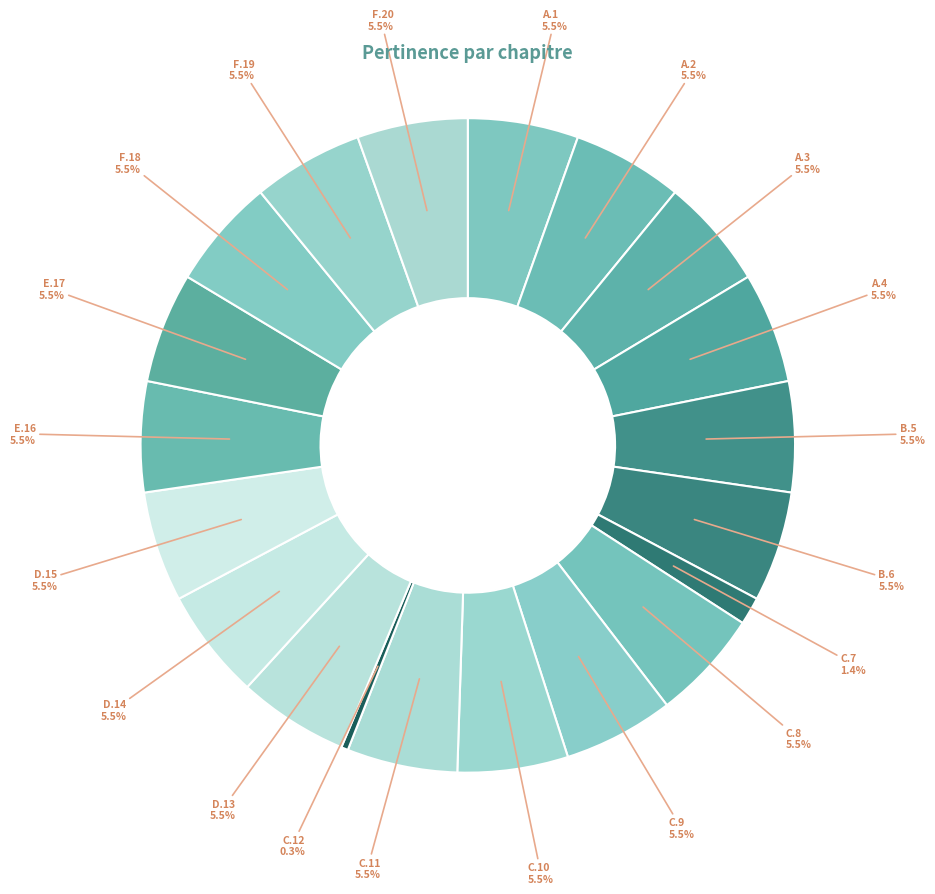

Does any single category account for the majority?

No